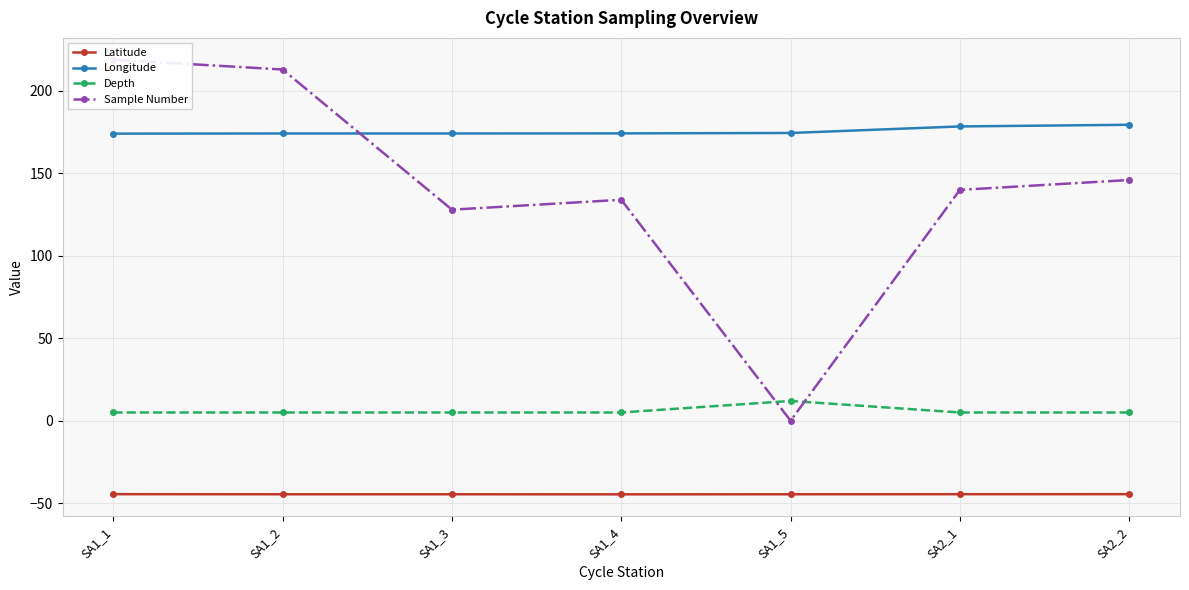

At which category is the sum across all series the highest?

SA1_1